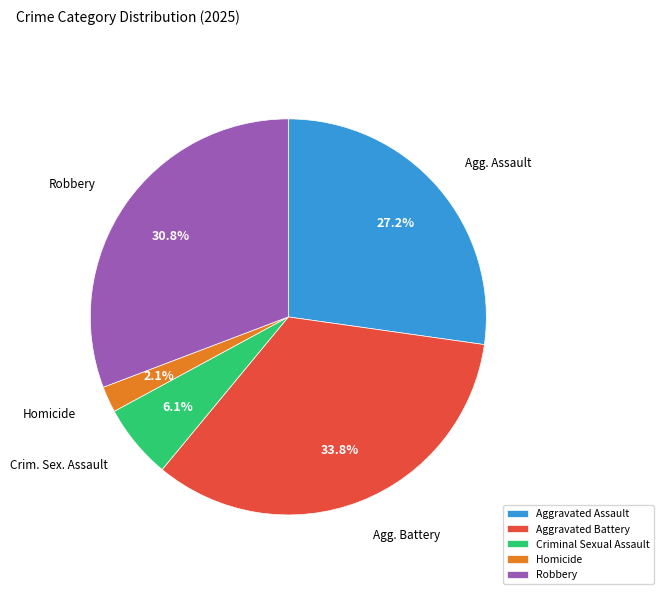

Count the number of slices in the pie.

5